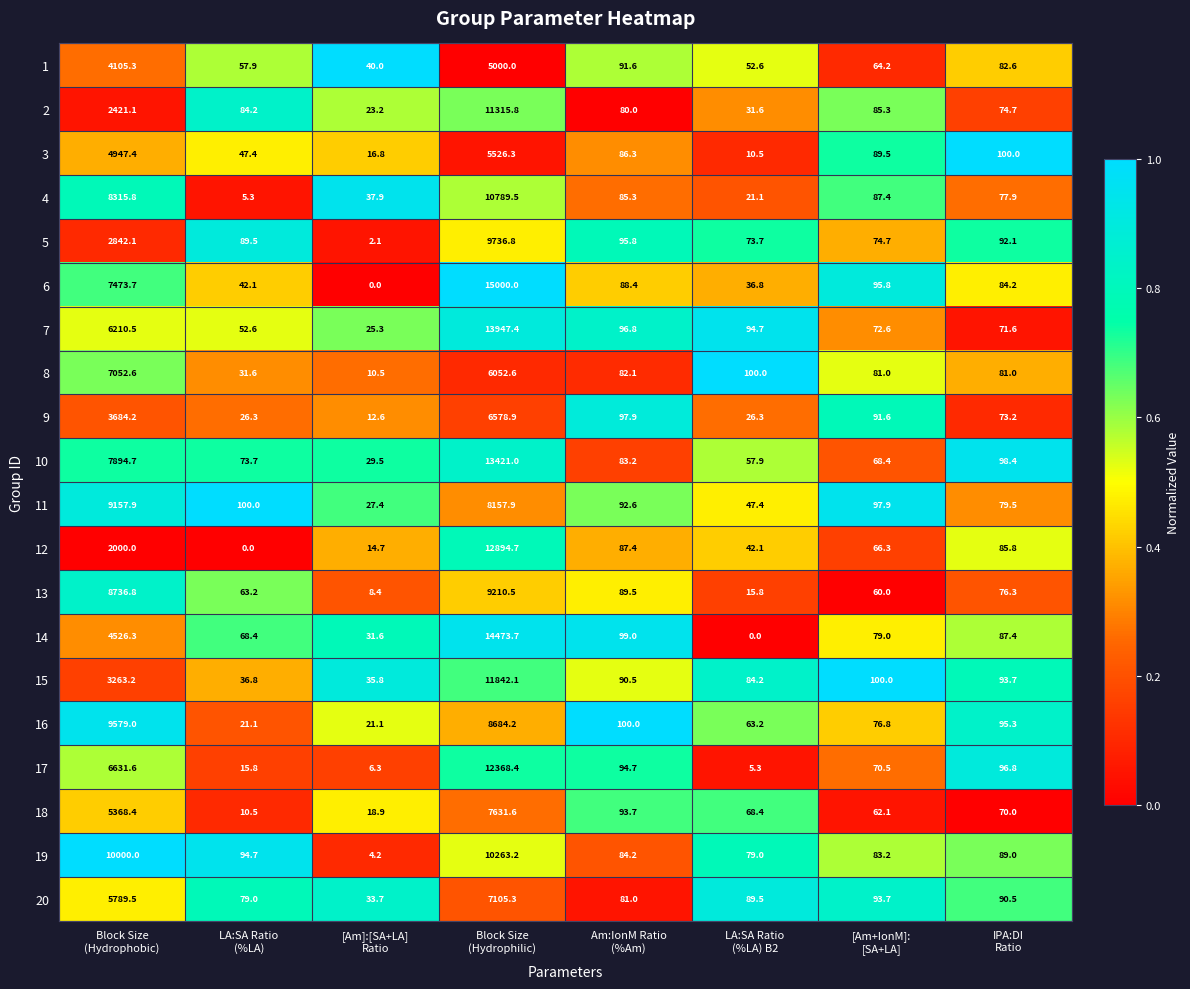

List the series in order of their peak value, lowest first.

1, 3, 9, 8, 20, 18, 11, 13, 16, 5, 19, 4, 2, 15, 17, 12, 10, 7, 14, 6